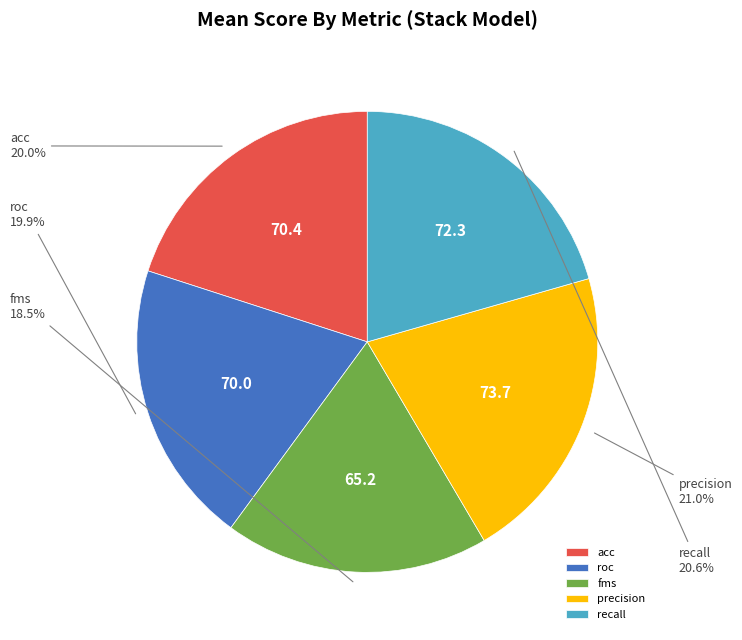

Is it true that precision is 31% of the pie?

False